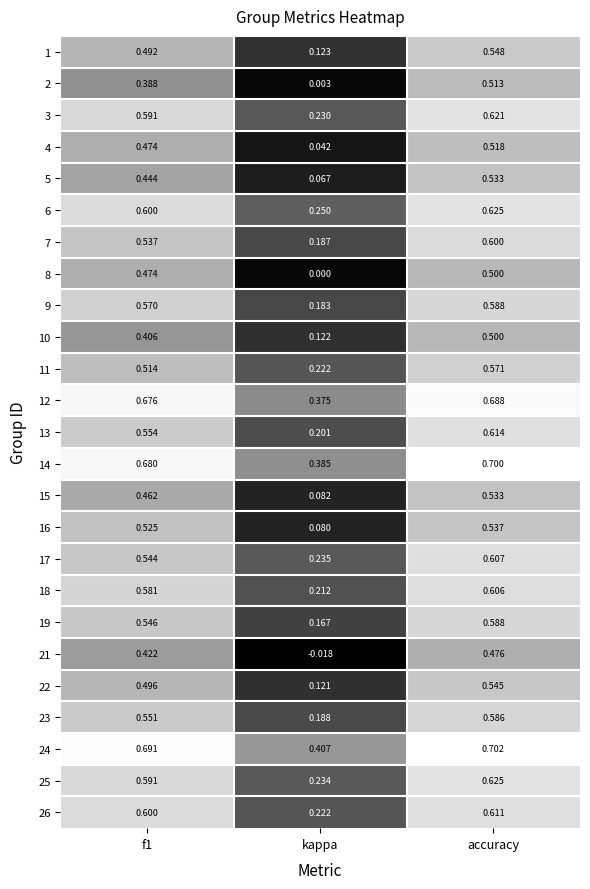

Is the value of 22 at f1 greater than the value of 1 at accuracy?

No